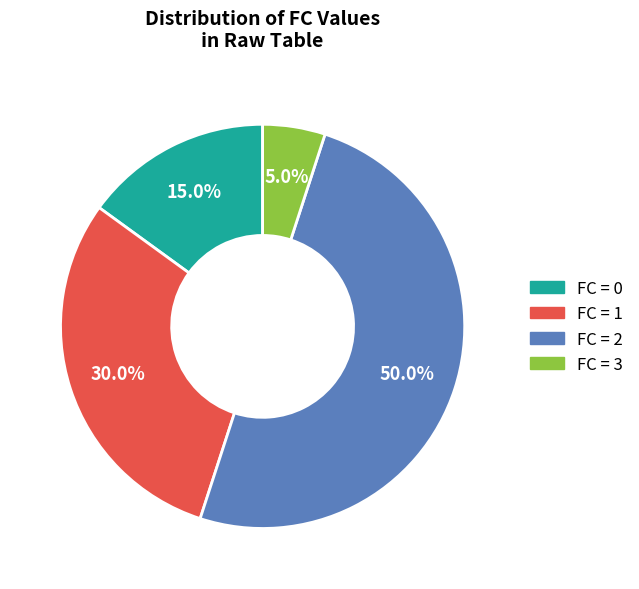

How many slices are in this pie chart?

4